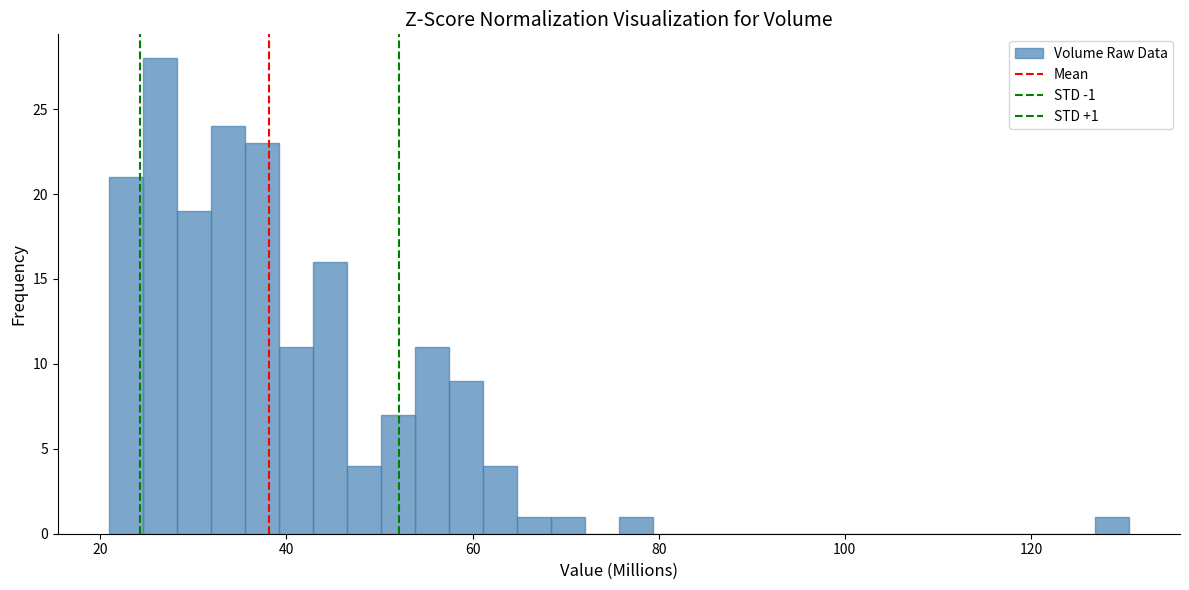

Read against the x-axis, roughly where is the centre of the tallest bar?

26